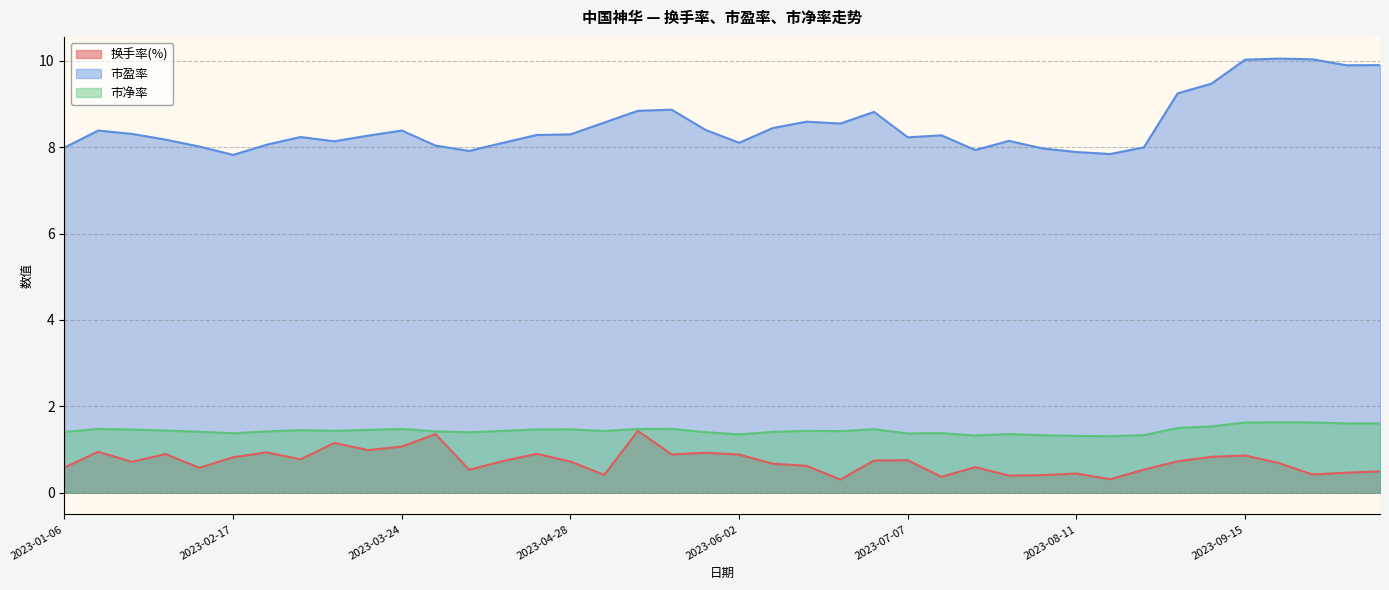

True or false: 换手率(%) has a value of 0.2 at 2023-10-20.

False